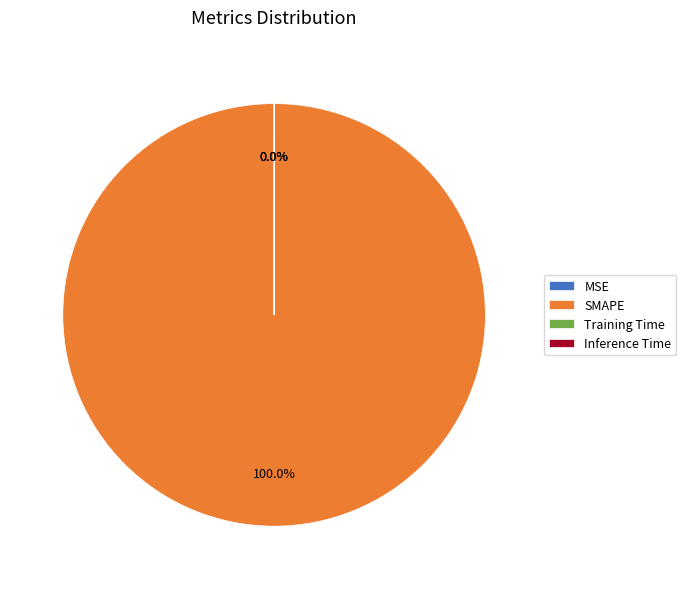

Is there any slice that represents more than half of the pie?

Yes